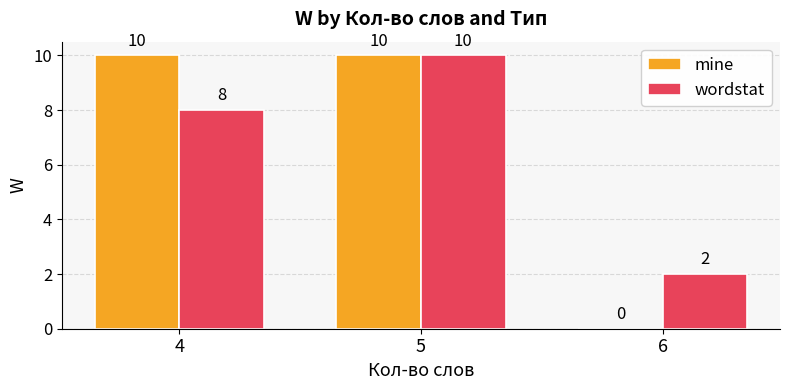

Is the value of wordstat at 5 greater than the value of mine at 6?

Yes